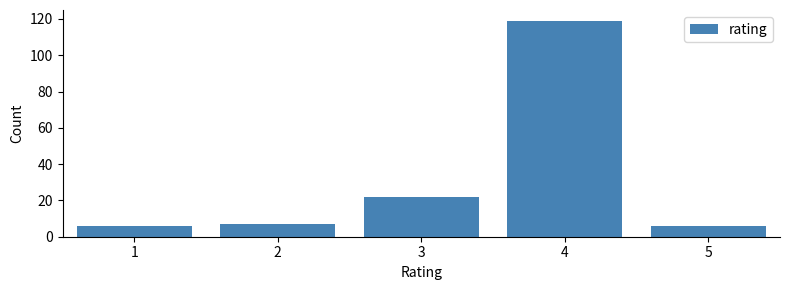

Reading left to right, extract all data points from this chart.

1=6	2=7	3=22	4=119	5=6